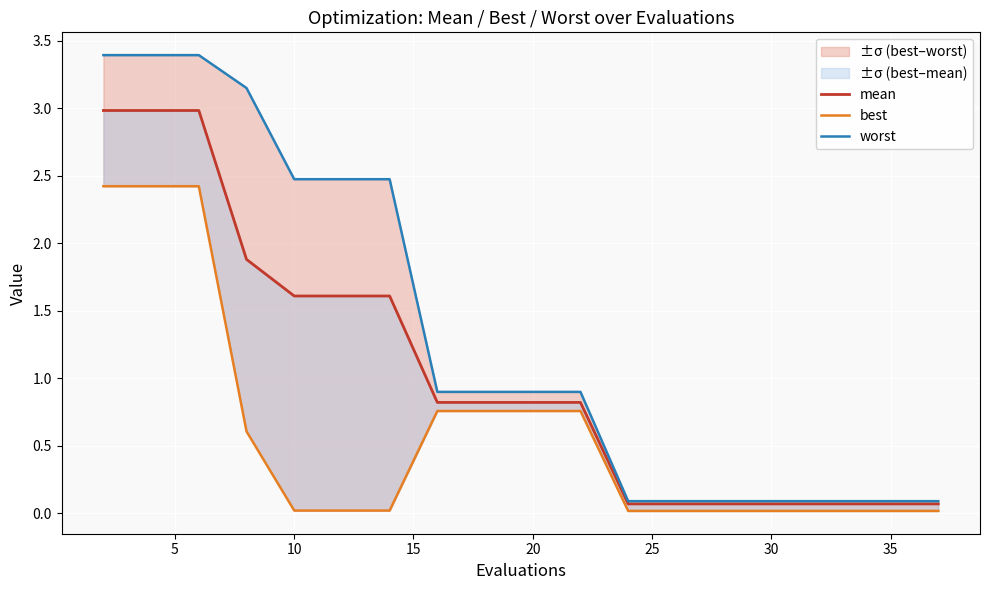

What is the difference between the maximum and minimum values in the best series?

2.4